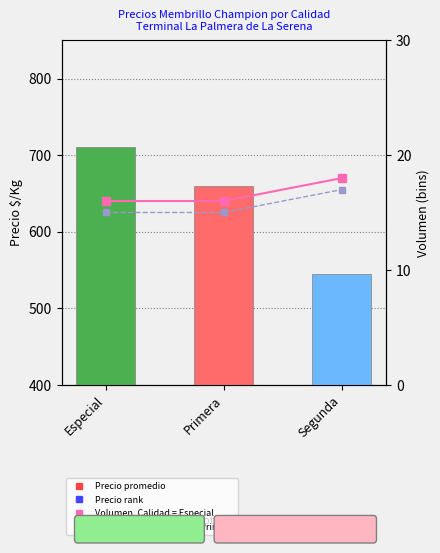

What is the label of the 3rd bar from the right?

Especial